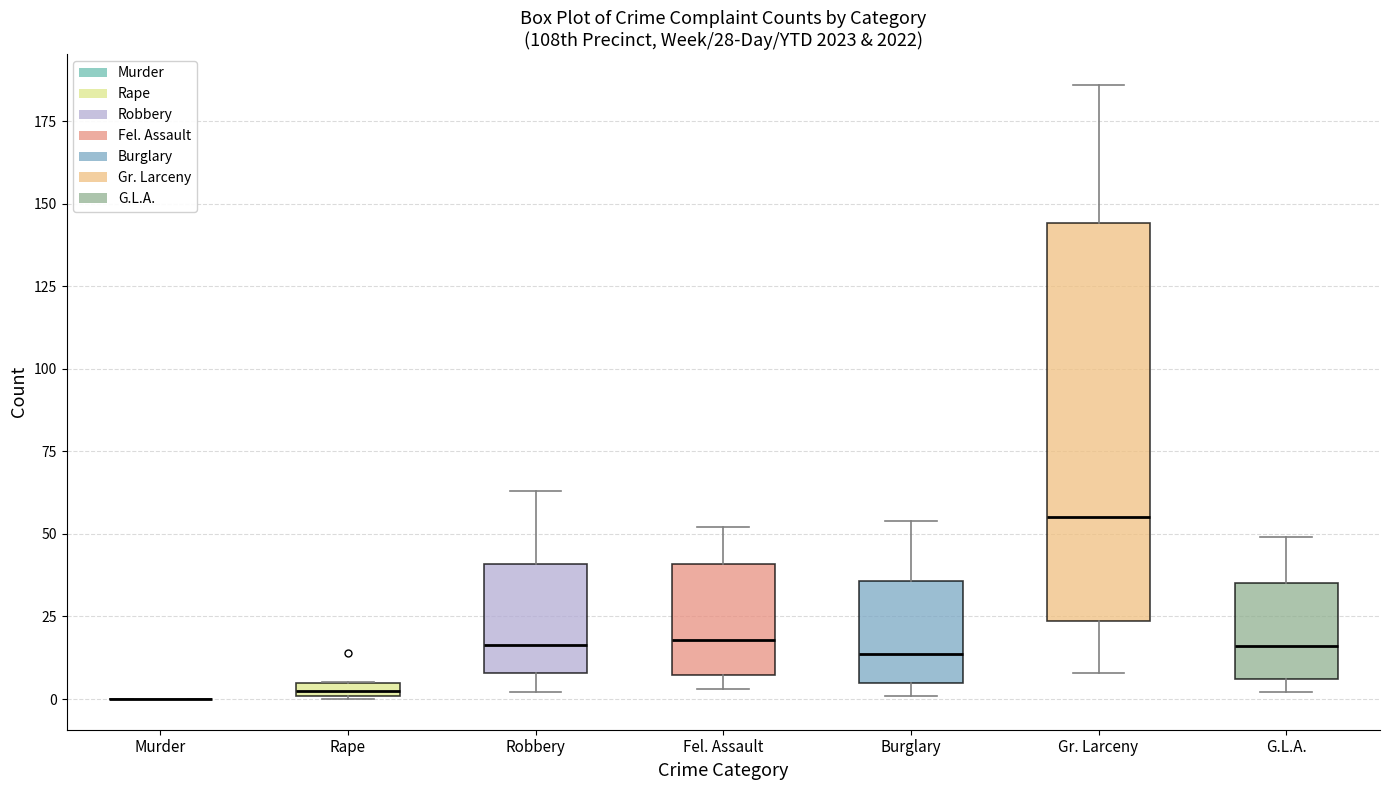

Which box is the tallest, from its lower edge to its upper edge?

Gr. Larceny